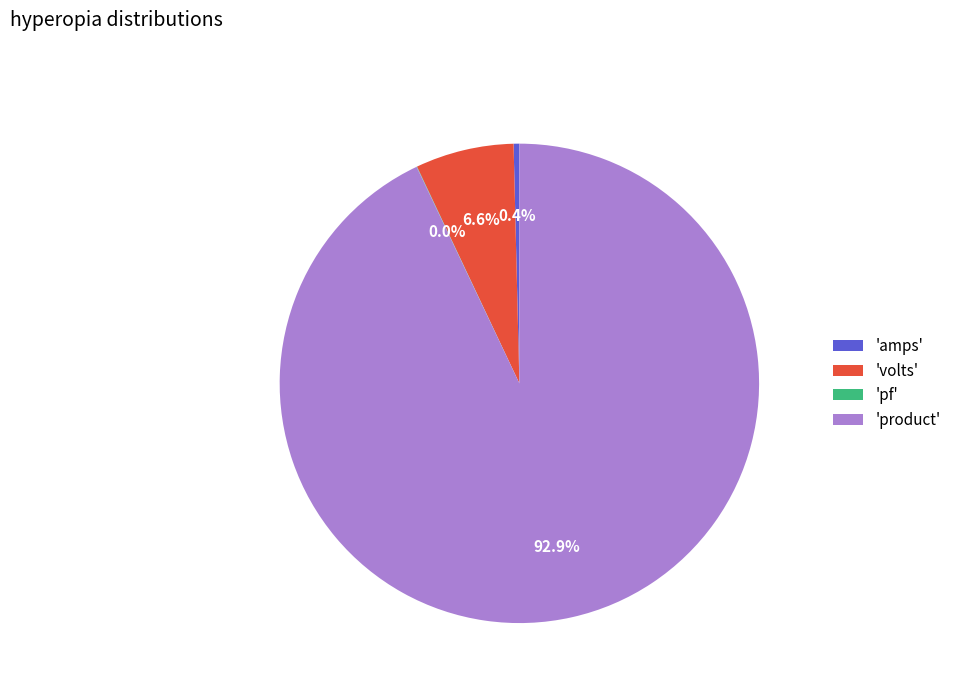

What percentage do 'amps' and 'volts' together represent?

7.0%